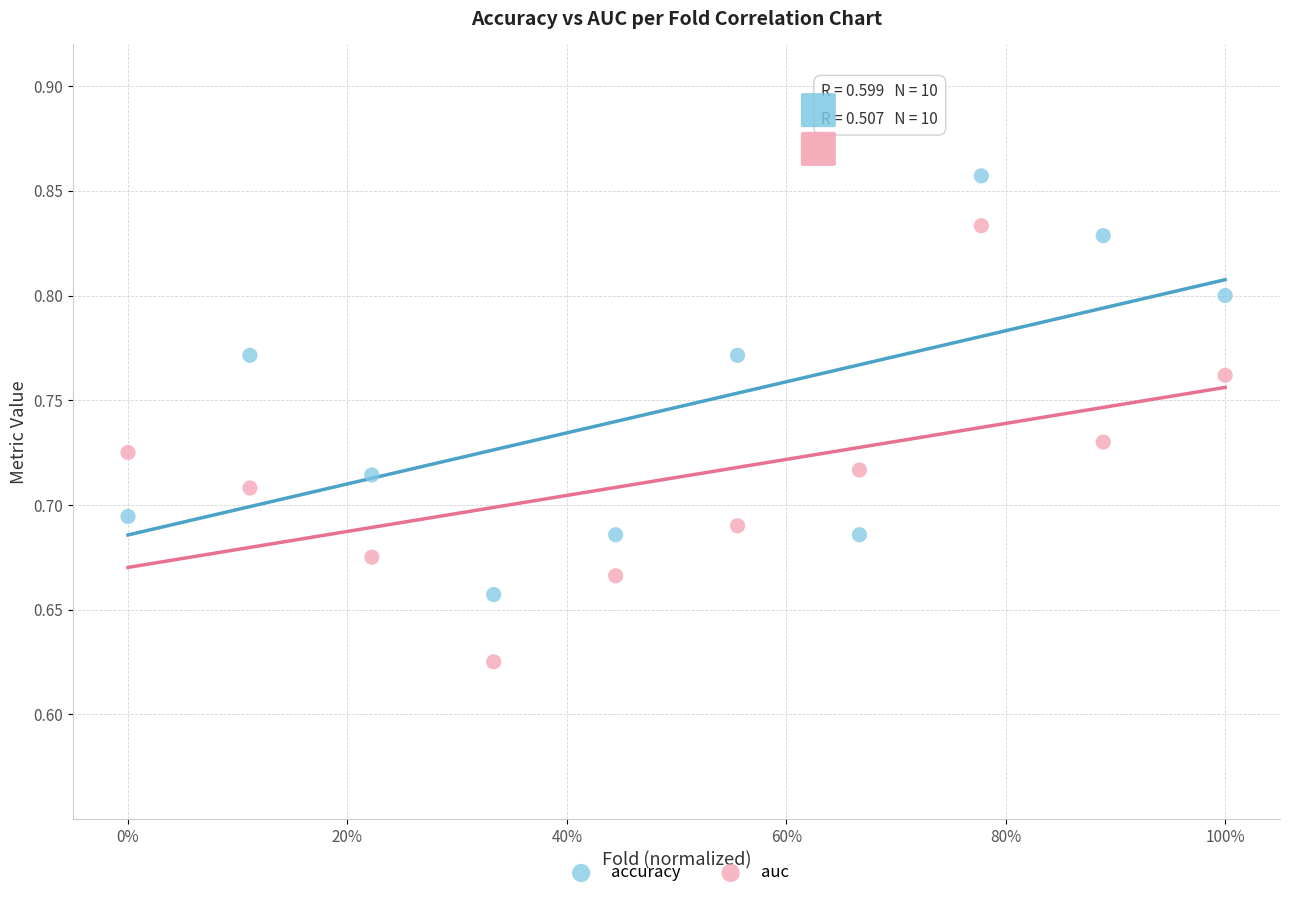

What is the X range (max minus min) for the scatter plot?

1.0